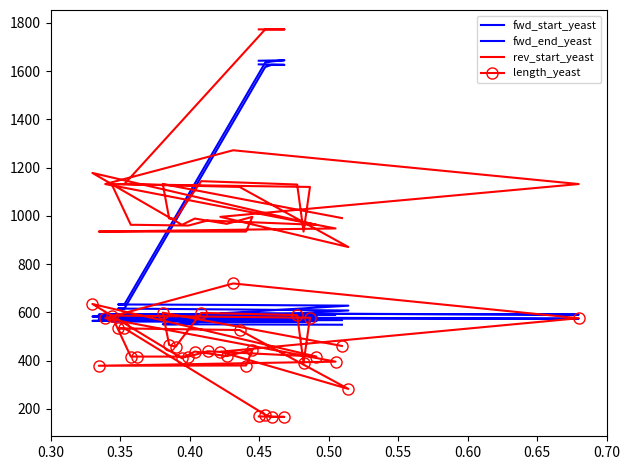

What is the lowest value of the fwd_end_yeast series?

567